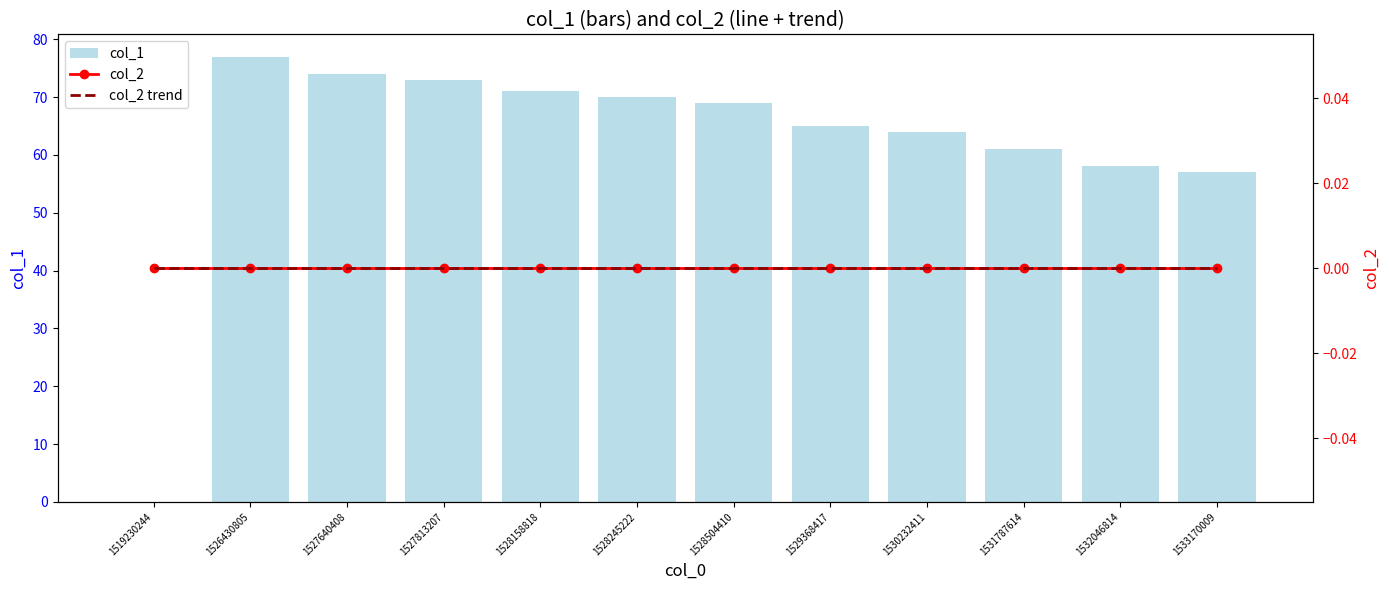

What is the greatest value displayed?

77